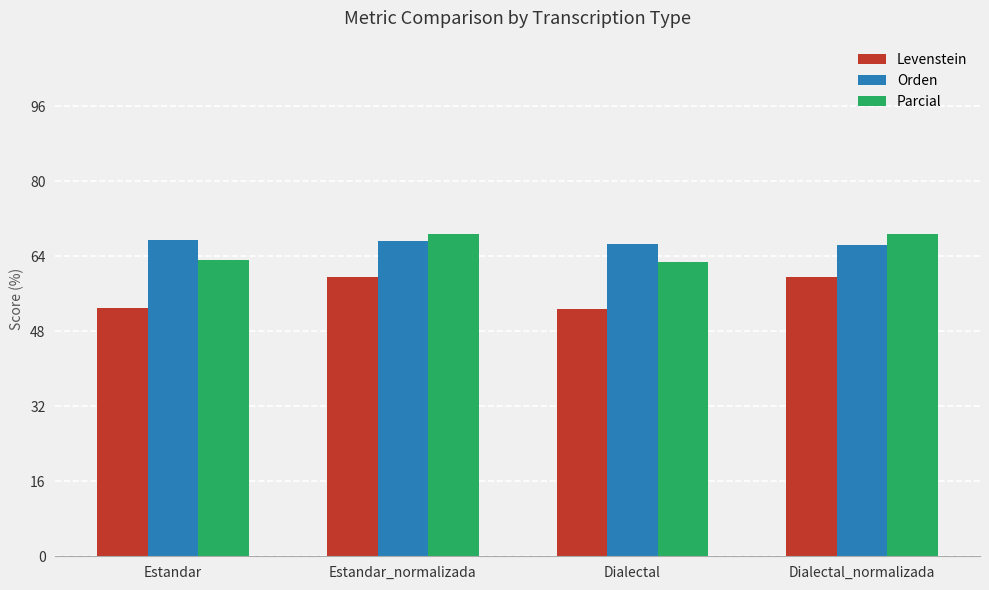

What is the minimum value for Levenstein?

52.8